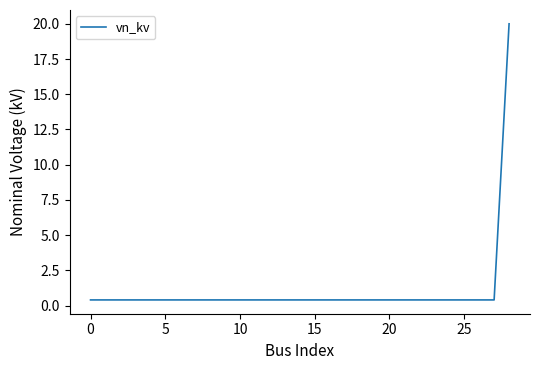

How many lines are shown in the chart?

1